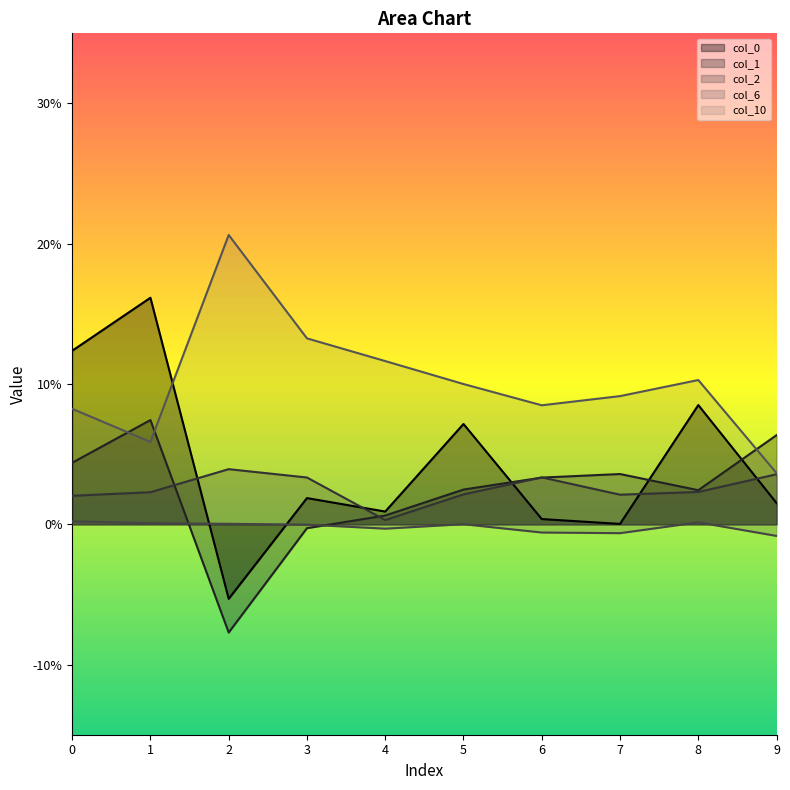

What is the total value across all series at 4?

0.1